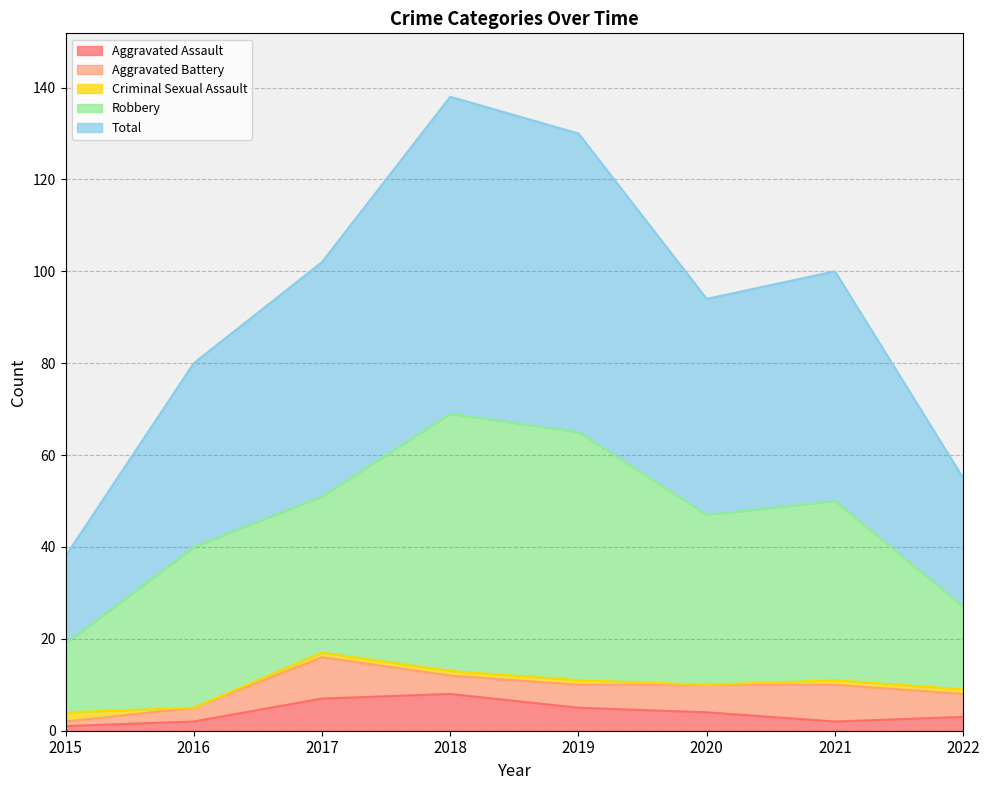

Which label corresponds to the largest value in the chart?

2018